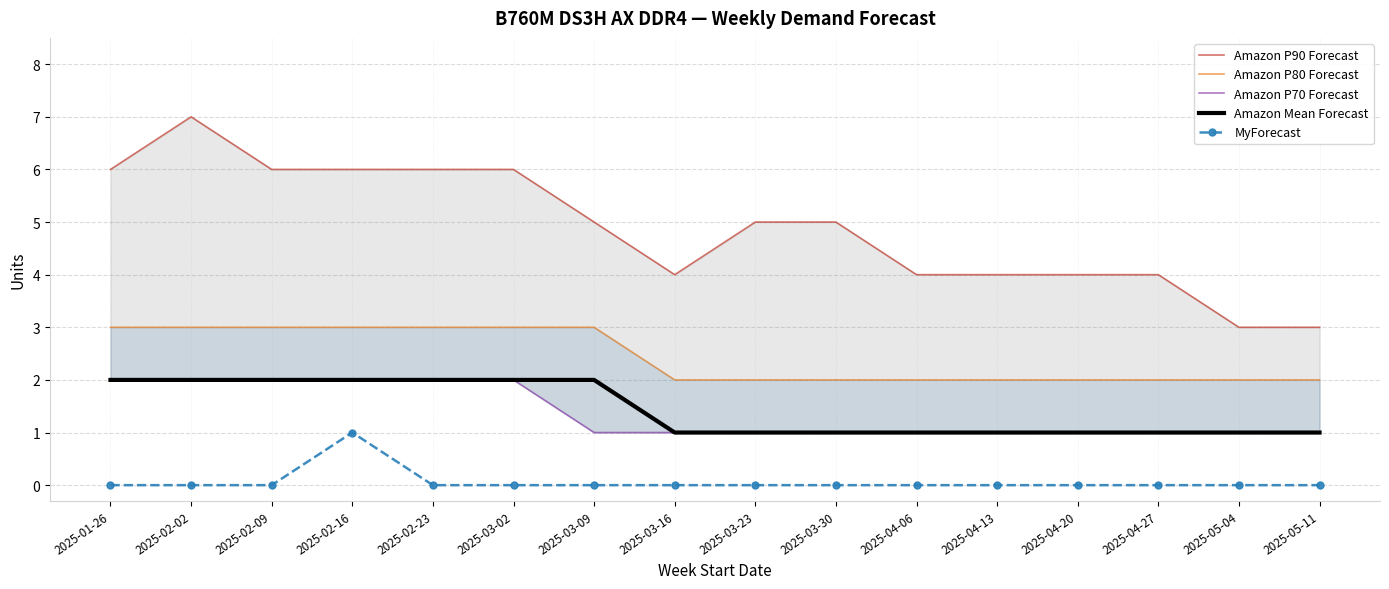

True or false: MyForecast has more than 1 interior local peaks.

False